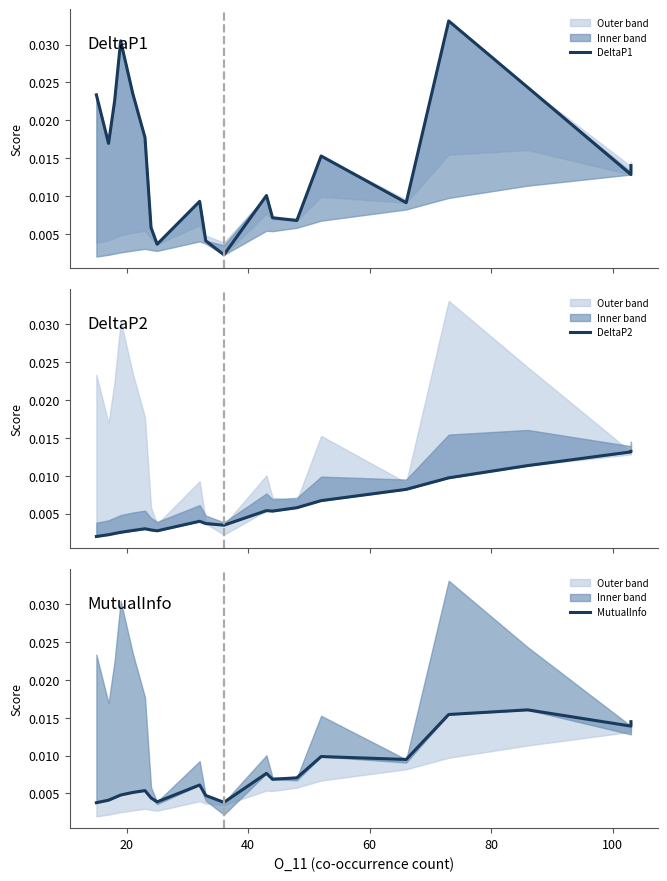

Which series has the largest total across all categories?

DeltaP1